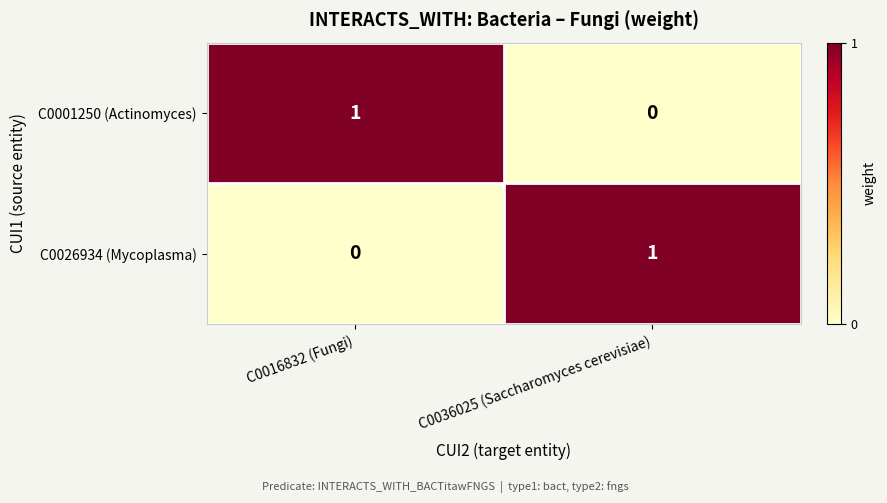

Count the number of data series in this chart.

2